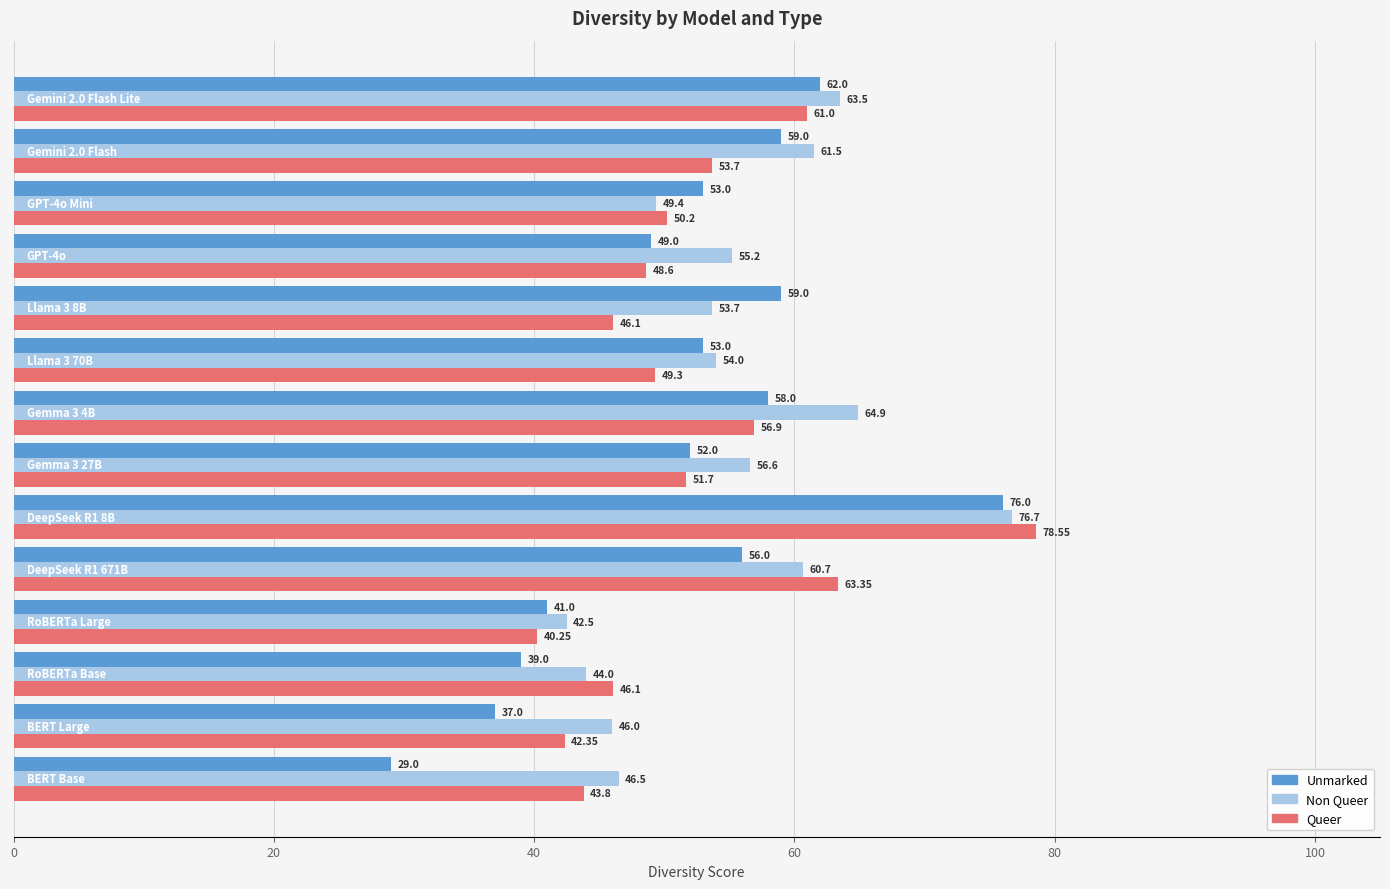

Rank the series by their average value, from lowest to highest.

Unmarked, Queer, Non Queer